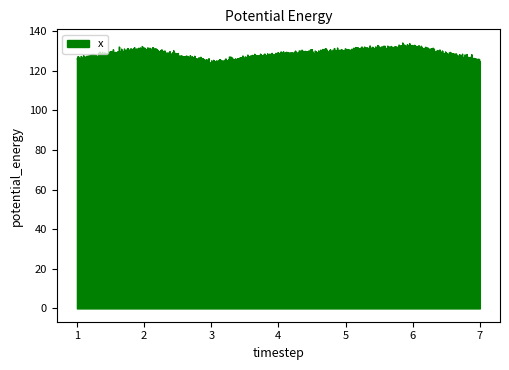

What is the minimum value shown in the chart?

121.9